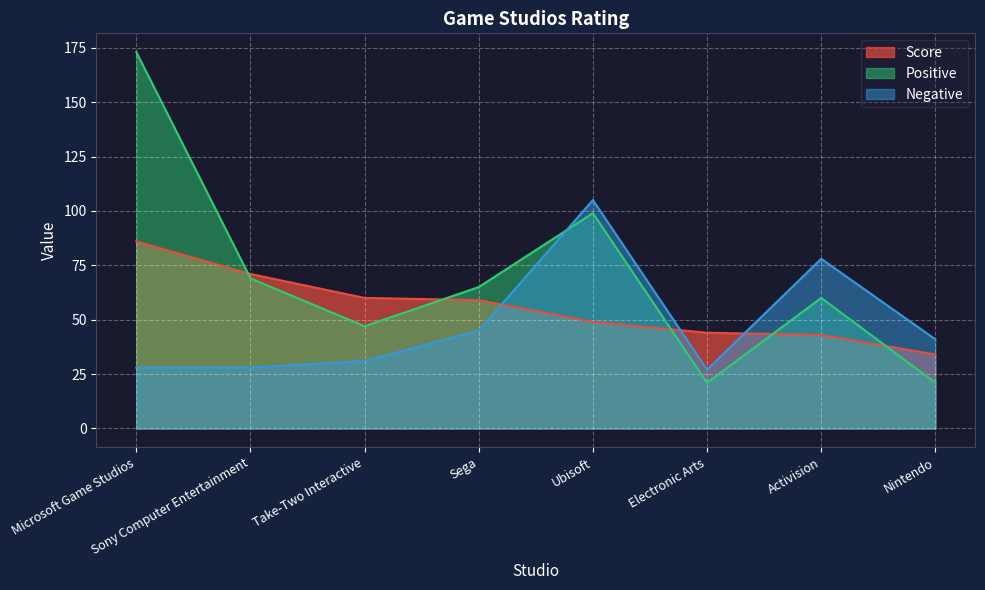

How many times do Negative and Score cross each other?

3